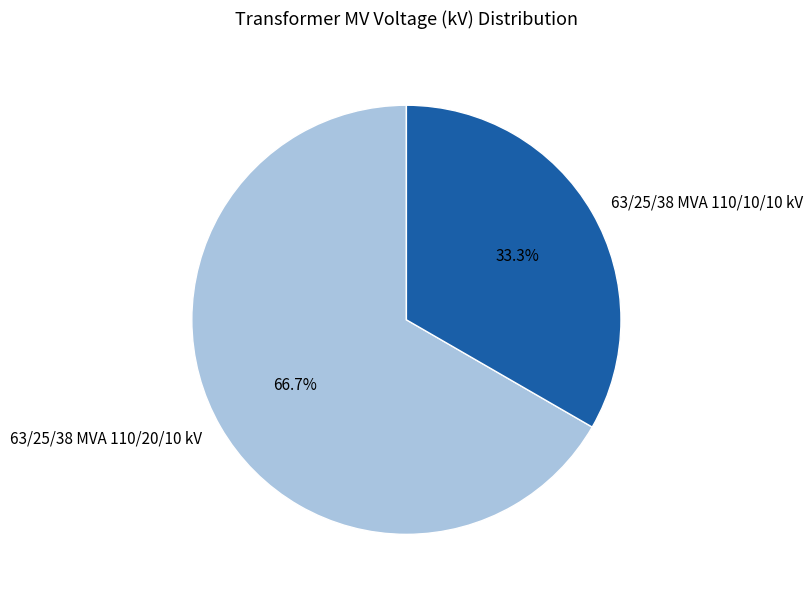

Which category has the biggest portion of the pie?

63/25/38 MVA 110/20/10 kV